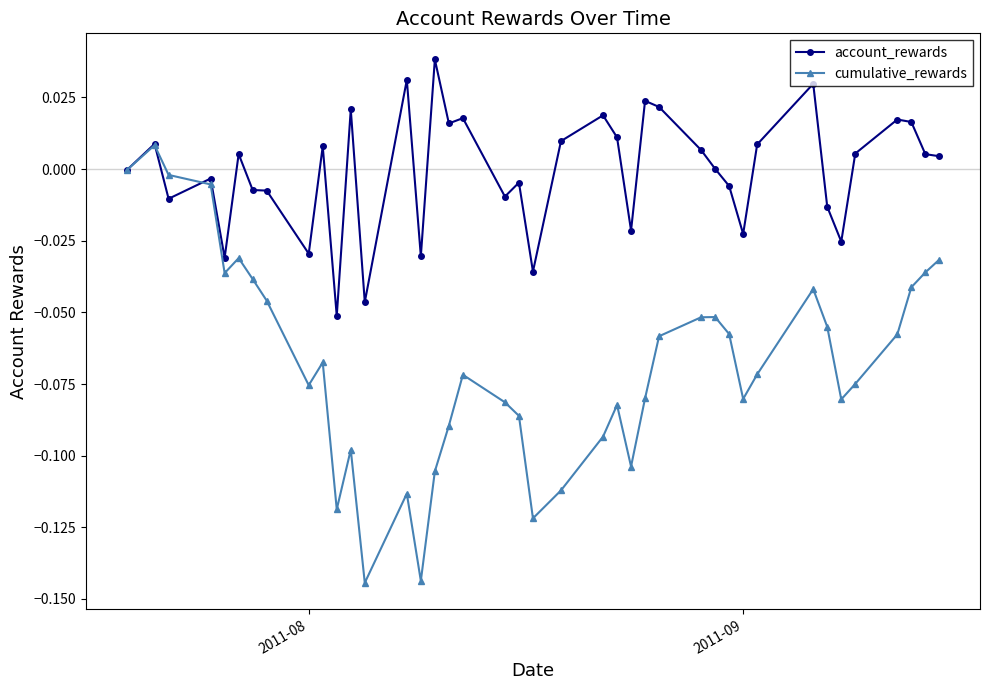

Which series has the largest total across all categories?

account_rewards